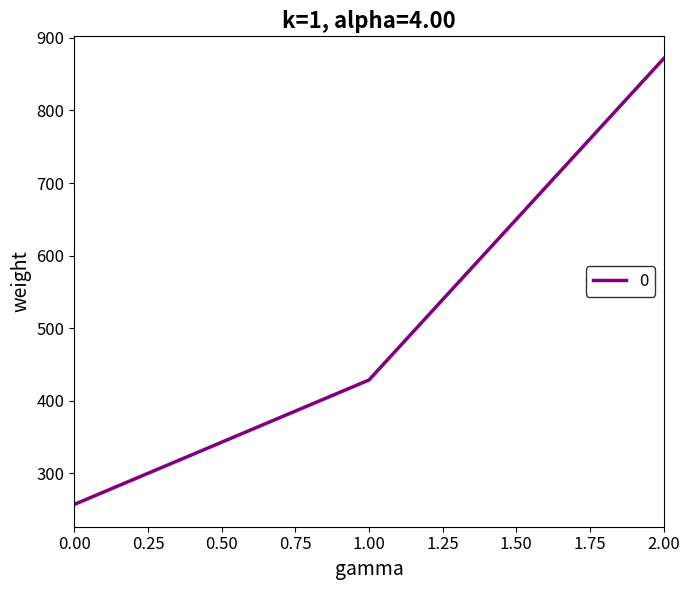

At which label is the value closest to 564?

1.00